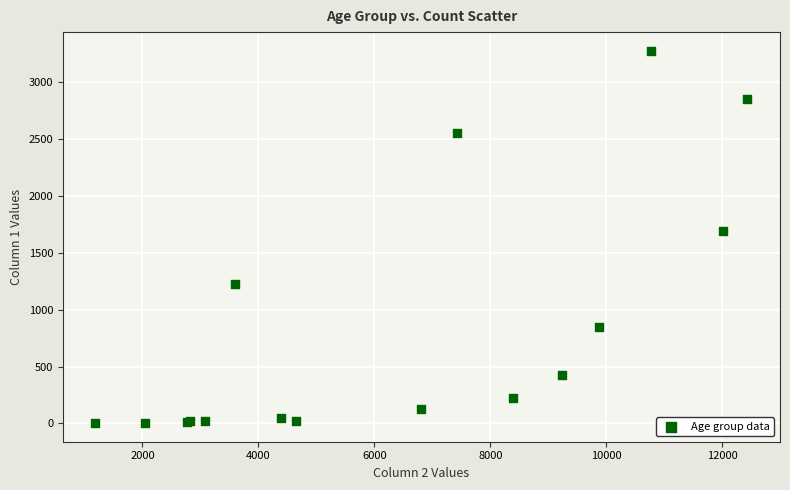

What Y value in the scatter plot is closest to 1638?

1690